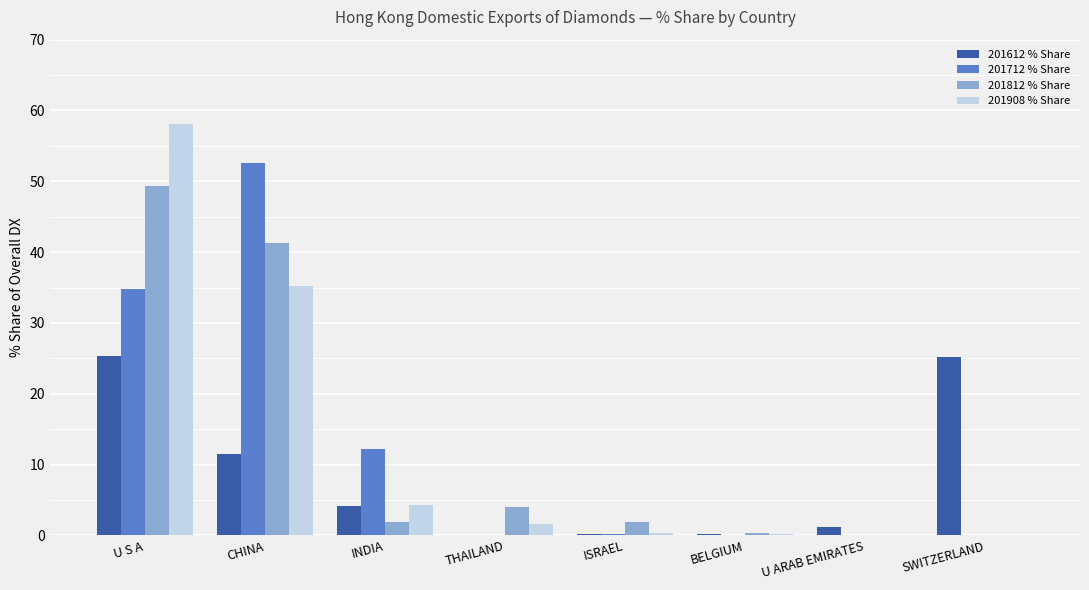

Does the chart contain stacked bars?

No